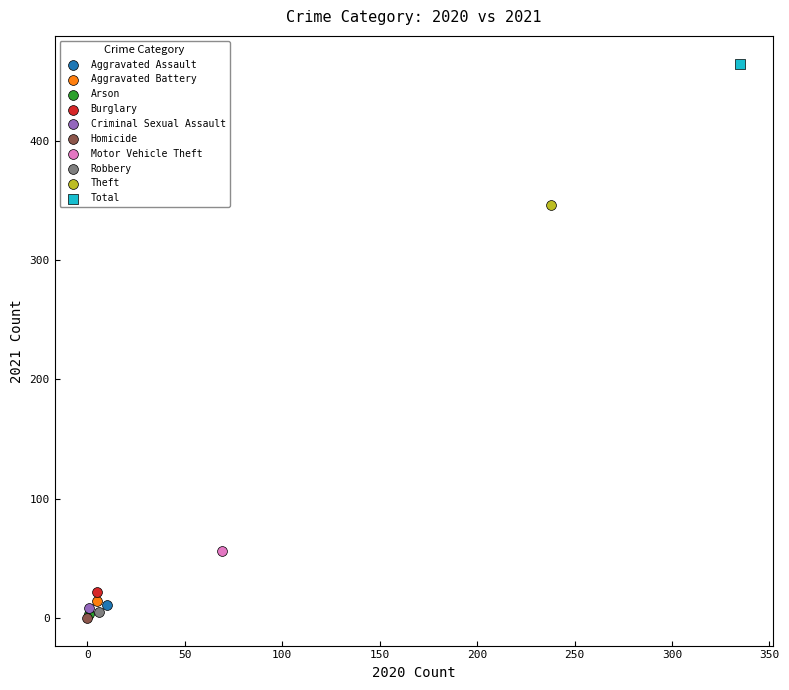

What are all the series names shown in the legend?

Aggravated Assault, Aggravated Battery, Arson, Burglary, Criminal Sexual Assault, Homicide, Motor Vehicle Theft, Robbery, Theft, Total